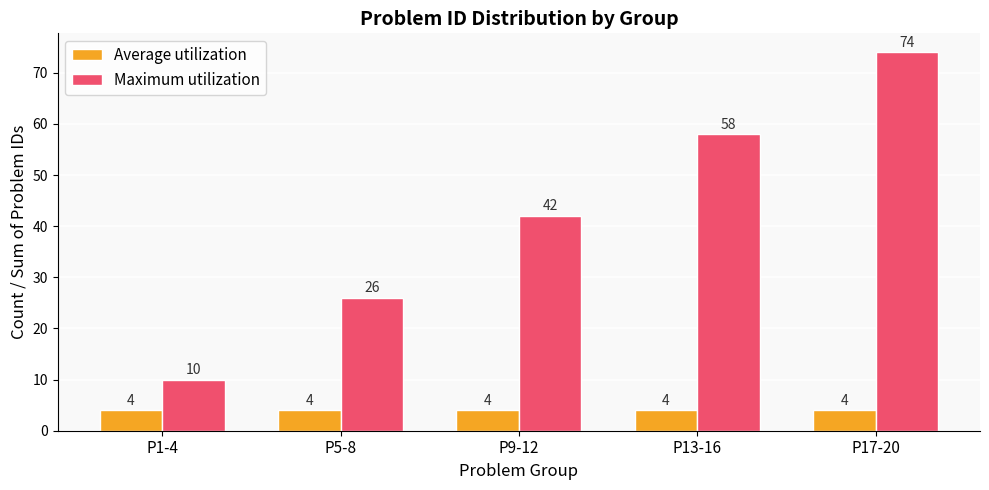

Which series has the widest spread of values?

Maximum utilization